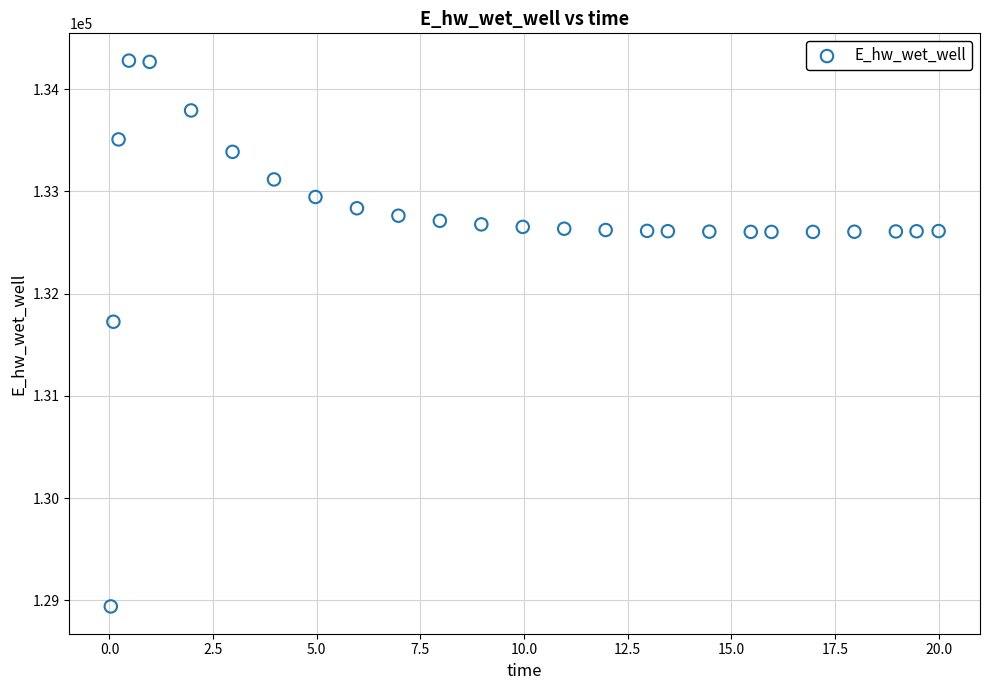

What is the range of Y values (max minus min)?

5338.5